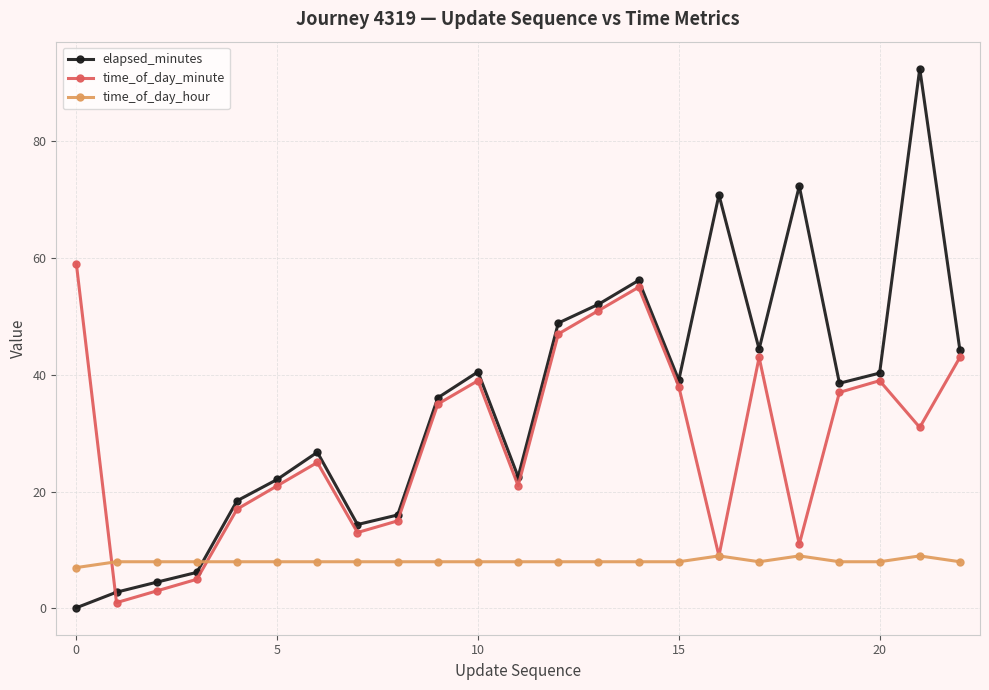

After their last crossing, which series has the higher values: elapsed_minutes or time_of_day_hour?

elapsed_minutes